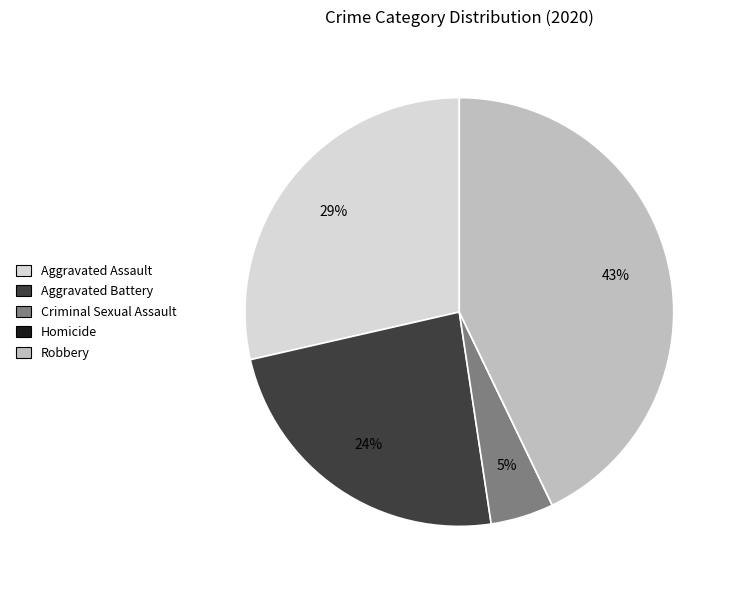

Which has a higher value, Aggravated Battery or Robbery?

Robbery